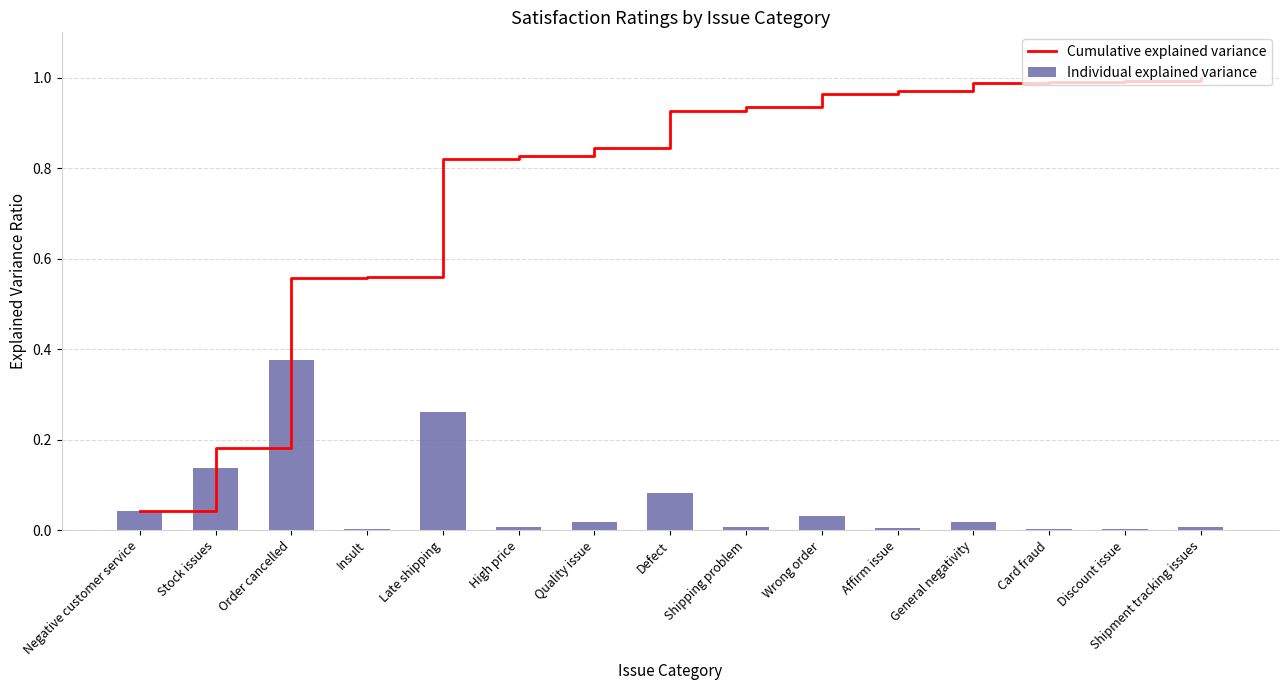

What is the value of the Individual explained variance bar at the 8th from the left?

0.1